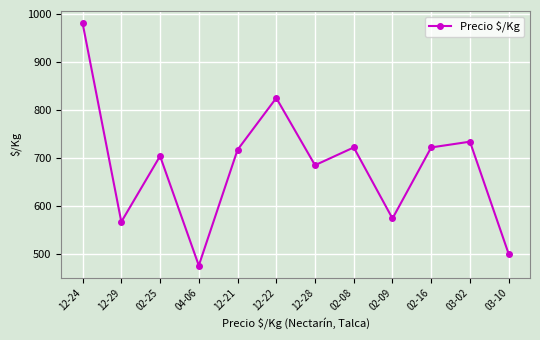

What is the difference between the values at 02-16 and 04-06?

246